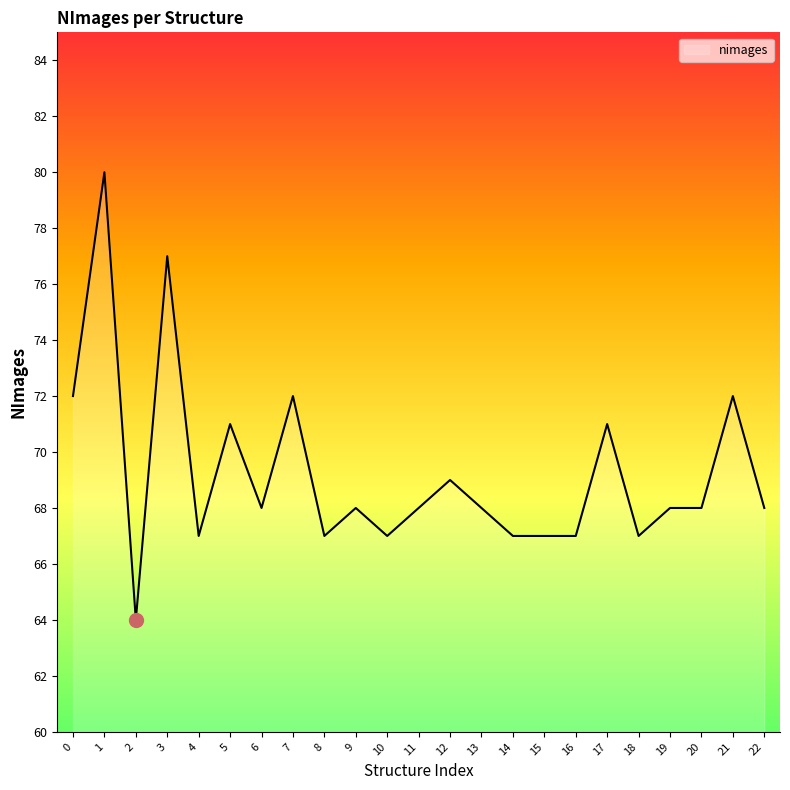

Which label corresponds to the largest value in the chart?

1